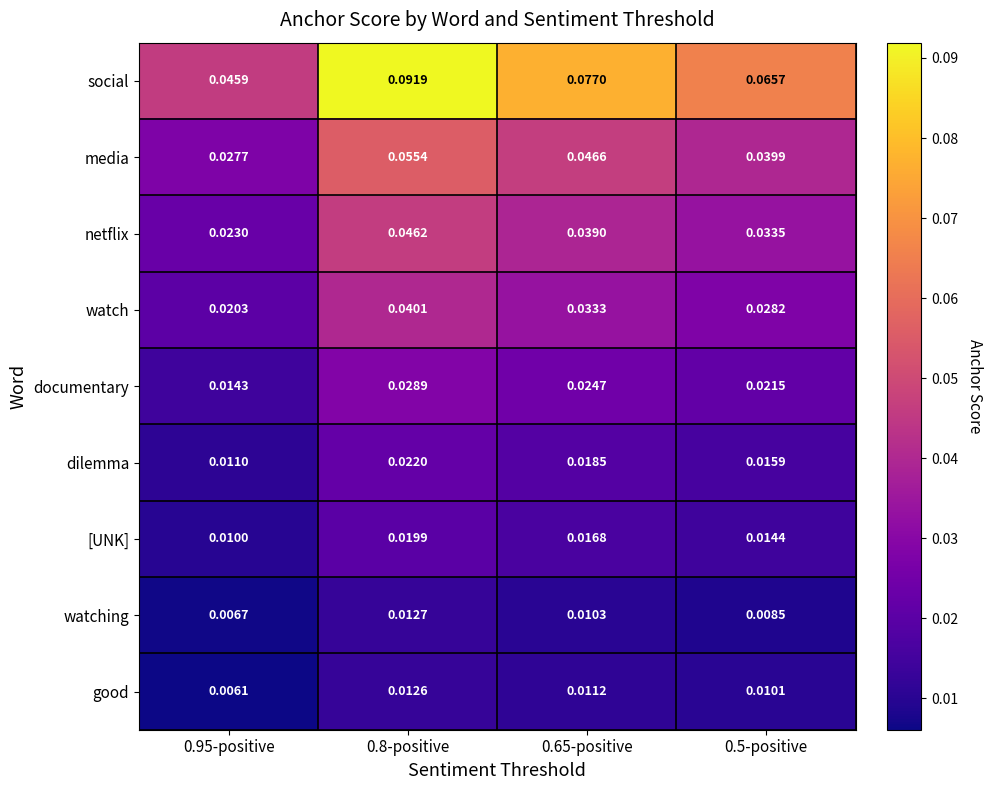

At which category is the sum across all series the highest?

0.8-positive